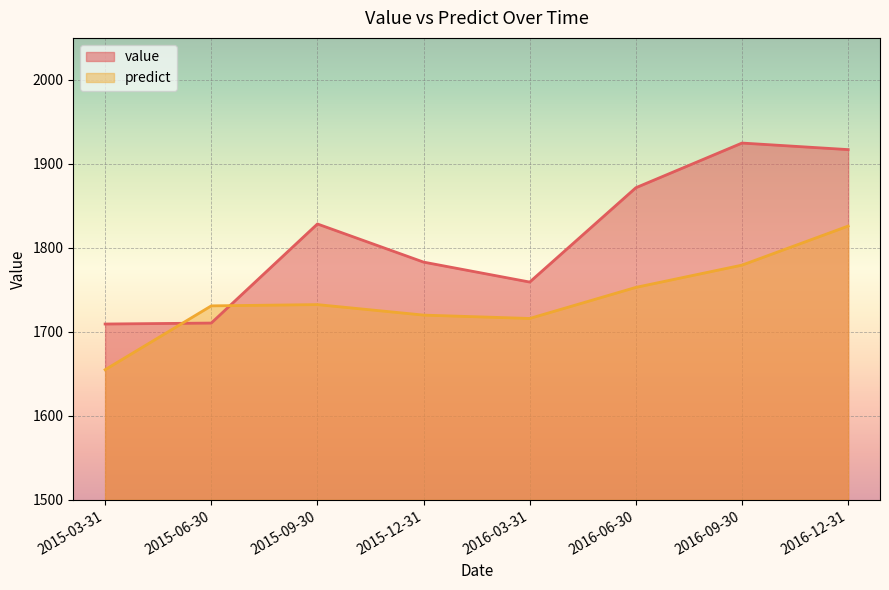

How many data points in predict are less than 1732?

4